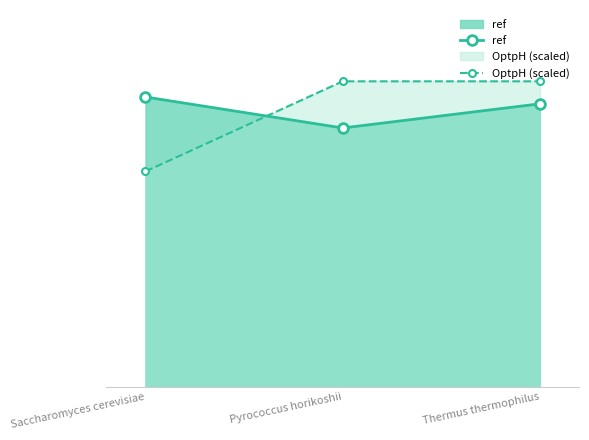

Does the chart display data point markers on the line(s)?

Yes